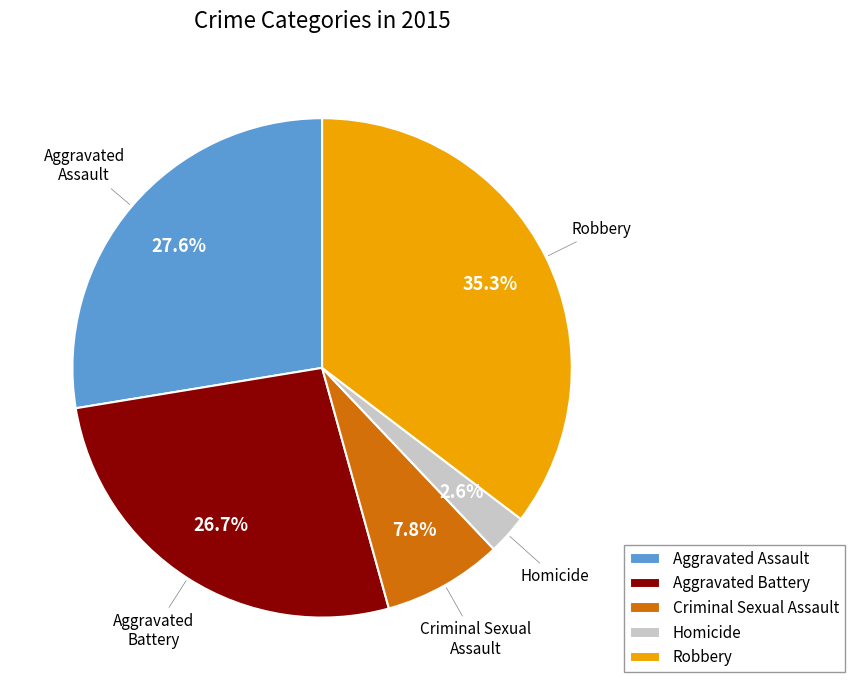

Is Criminal Sexual Assault the majority of the pie?

No